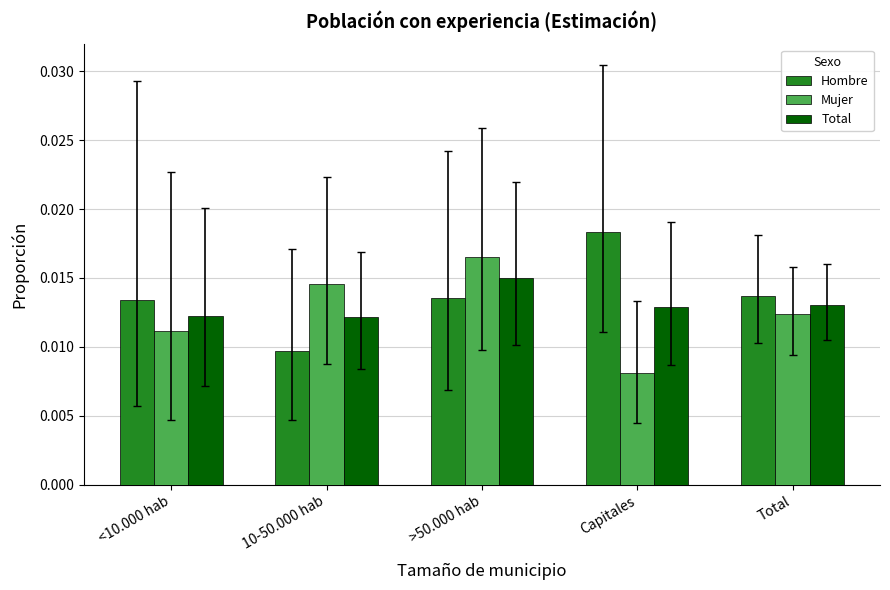

List the series in order of their peak value, highest first.

Hombre, Mujer, Total